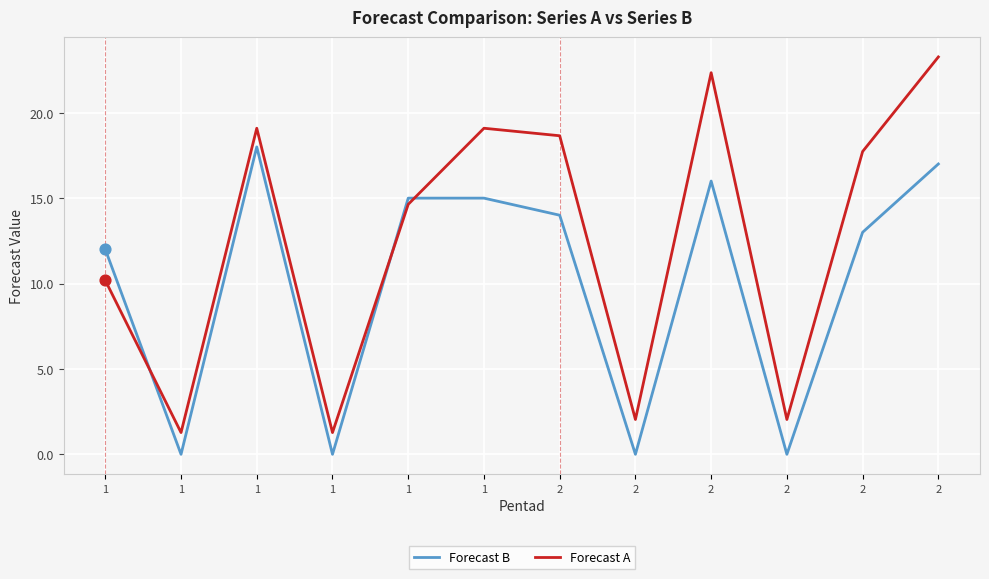

Is this an area chart (filled region under the line)?

No